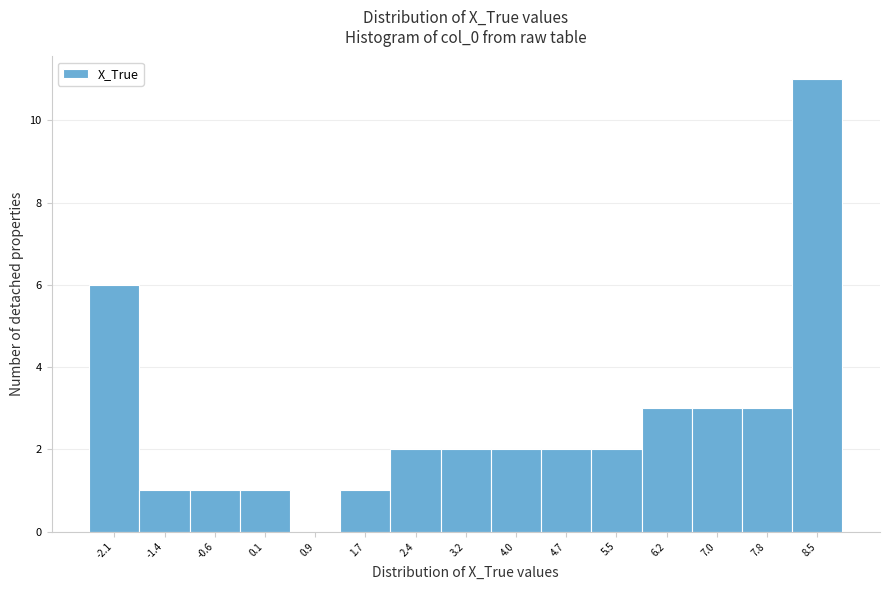

Reading left to right, extract all data points from this chart.

-2.1=6	-1.4=1	-0.6=1	0.1=1	0.9=0	1.7=1	2.4=2	3.2=2	4.0=2	4.7=2	5.5=2	6.2=3	7.0=3	7.8=3	8.5=11